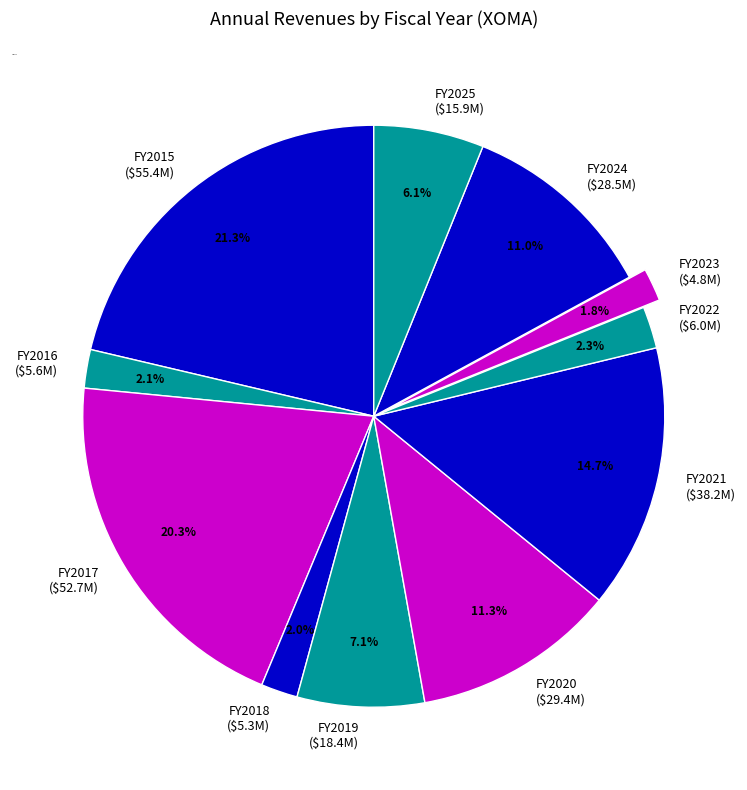

What portion of the pie excludes FY2021 ($38.2M)?

85.3%